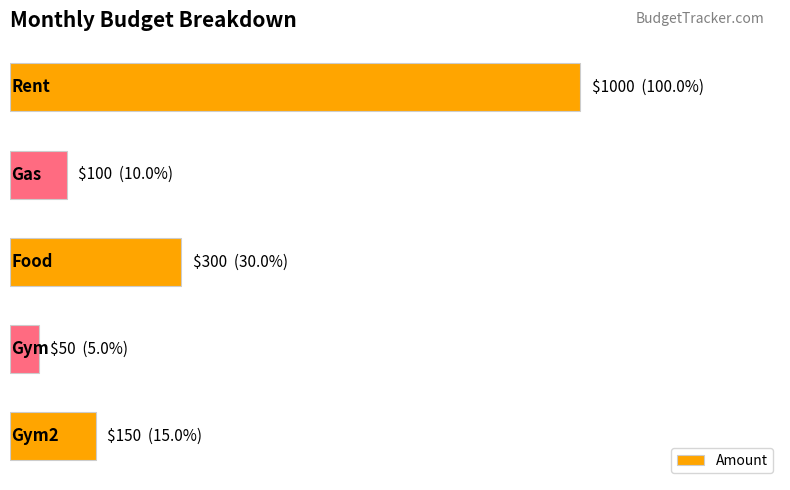

Are the bars horizontal?

Yes